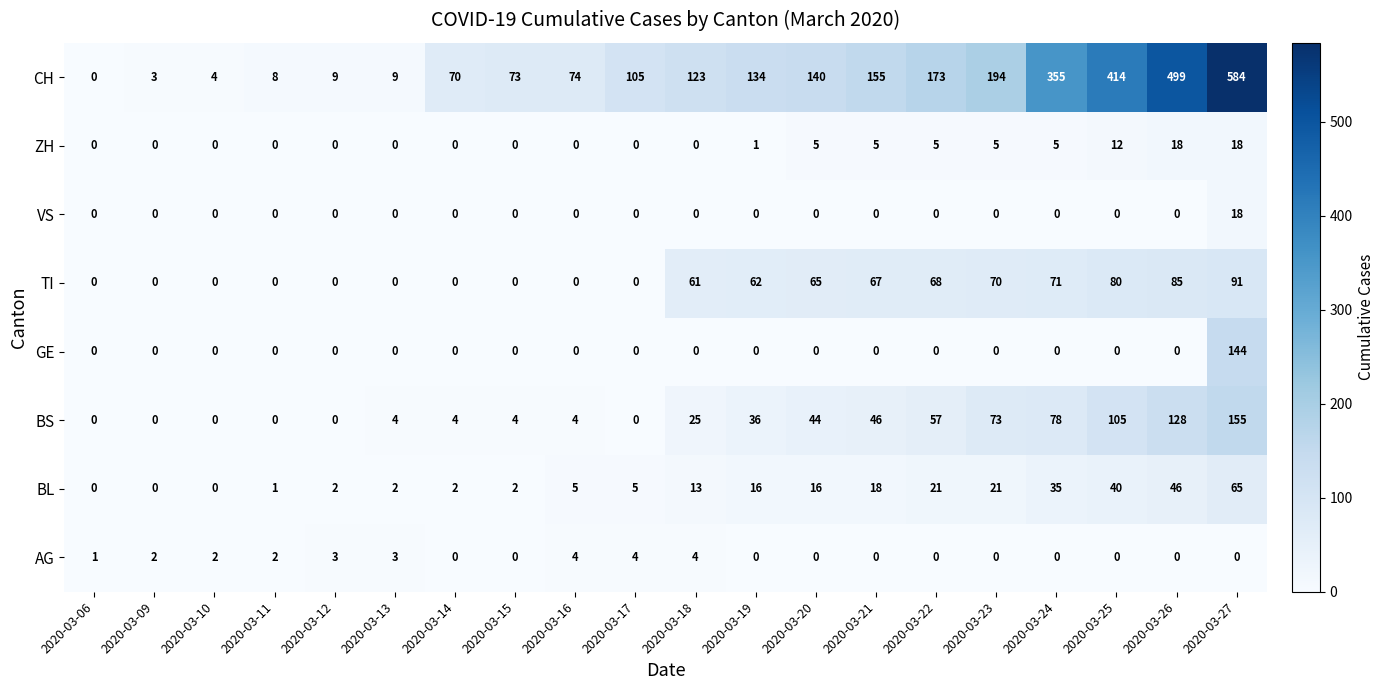

Where is ZH nearest to the value 9?

2020-03-25